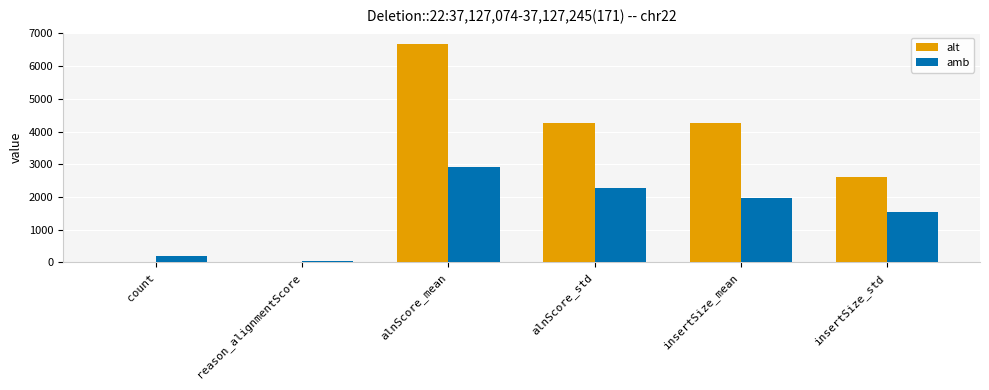

Which label corresponds to the largest value in the chart?

alnScore_mean